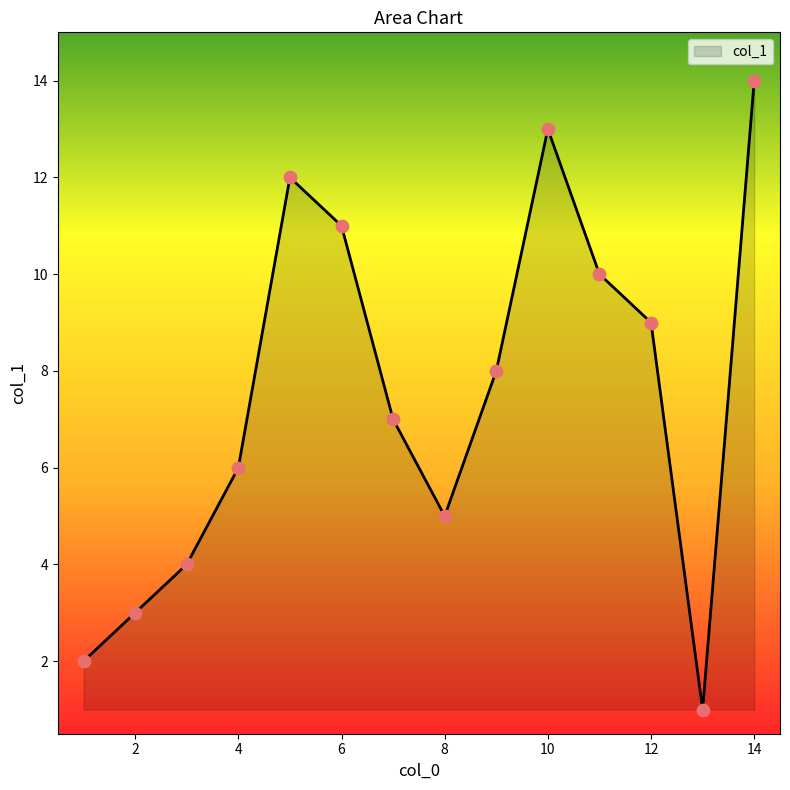

What is the greatest value displayed?

14